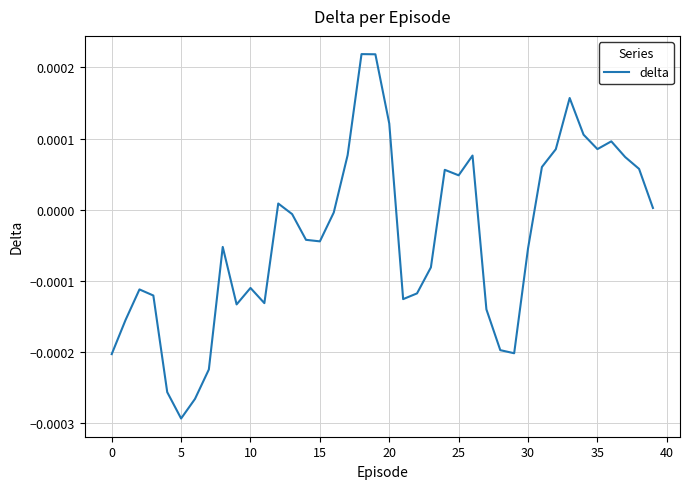

Which category has the highest value across all series?

18